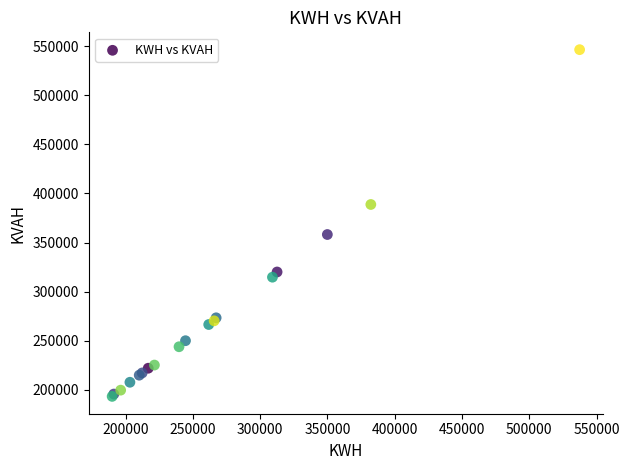

What Y value in the scatter plot is closest to 369867?

358172.0